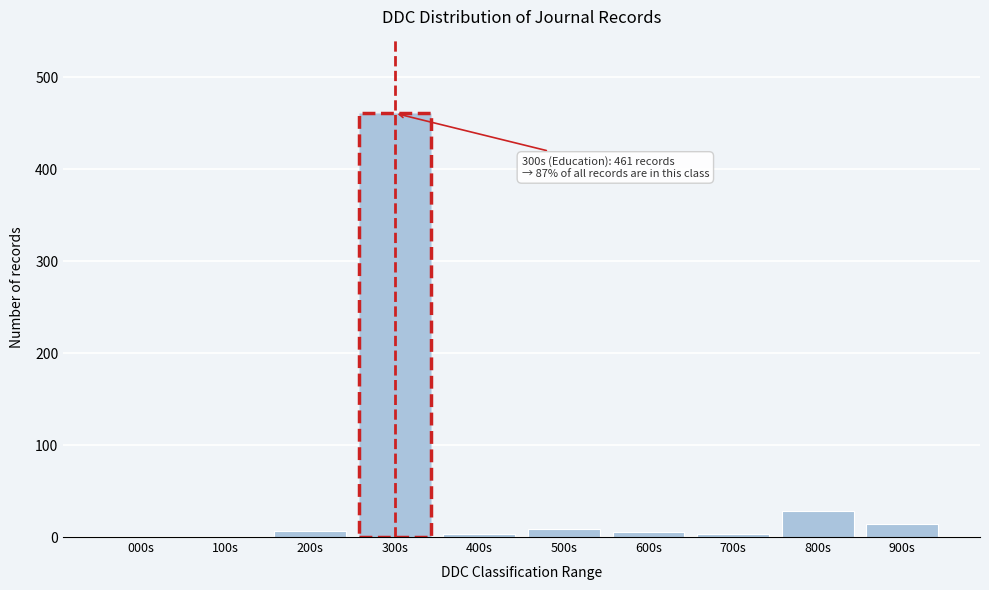

The chart shows a value of 5 at 600s. True or false?

True